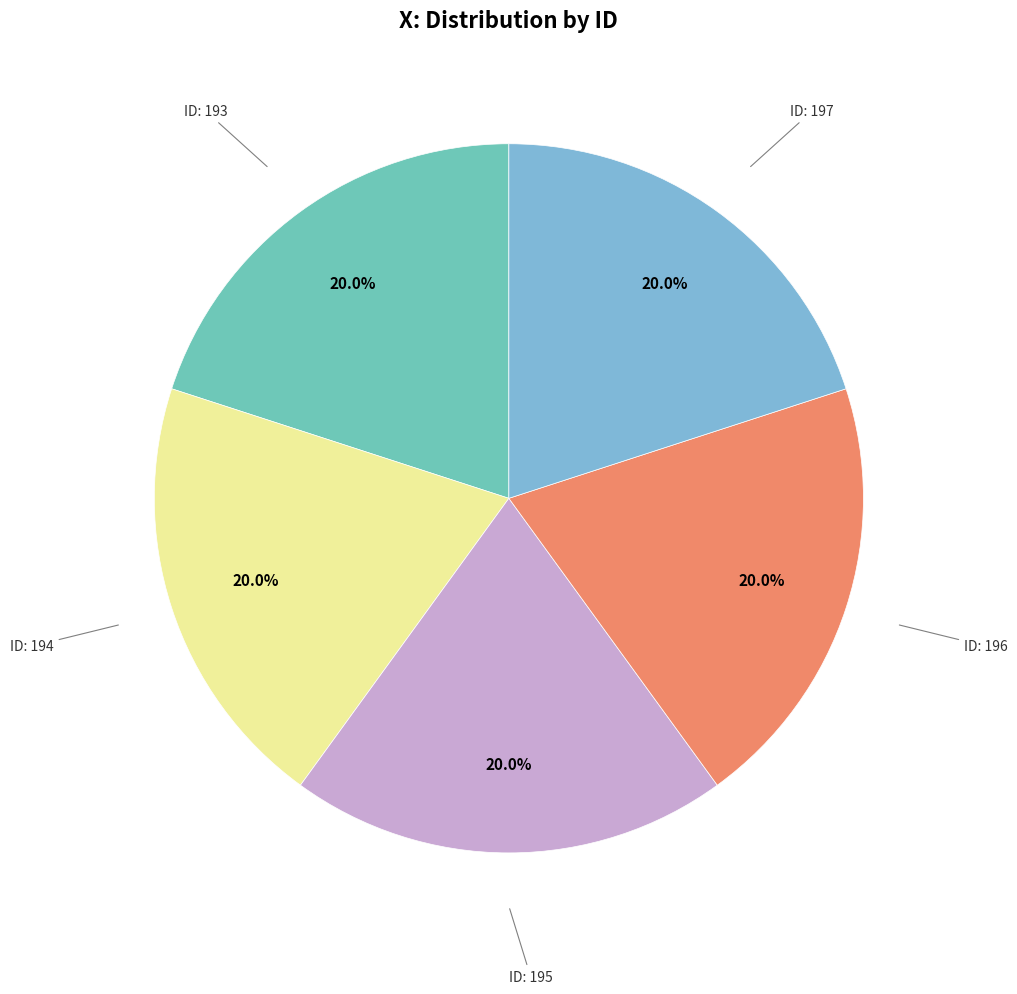

How many segments does this pie chart have?

5